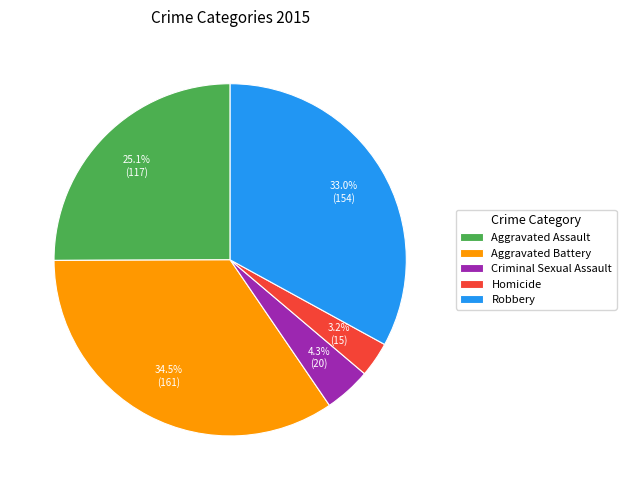

What is the smallest slice in the pie chart?

Homicide